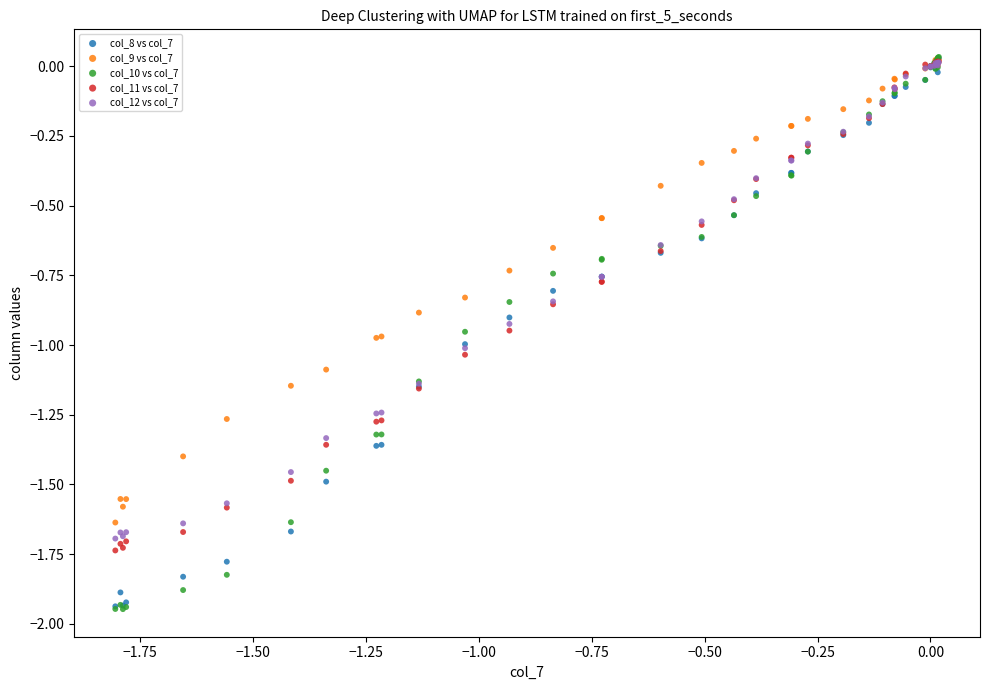

What are all the series names shown in the legend?

col_8 vs col_7, col_9 vs col_7, col_10 vs col_7, col_11 vs col_7, col_12 vs col_7